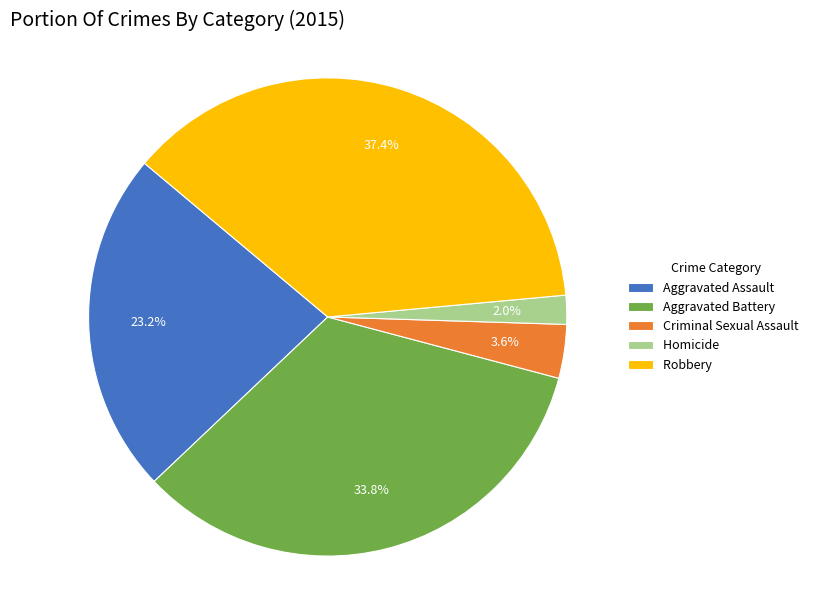

Do Robbery and Criminal Sexual Assault together represent more than half of the pie?

No